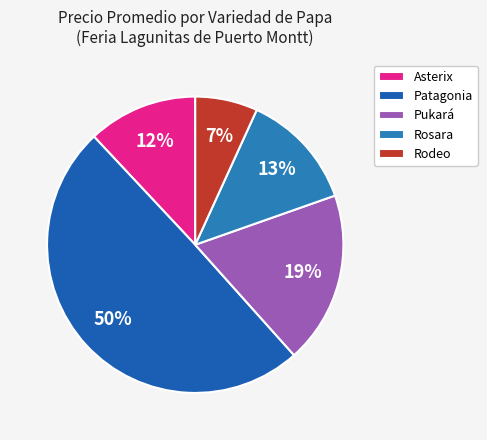

To the nearest percent, what is the difference between the largest and smallest slice percentages?

43%